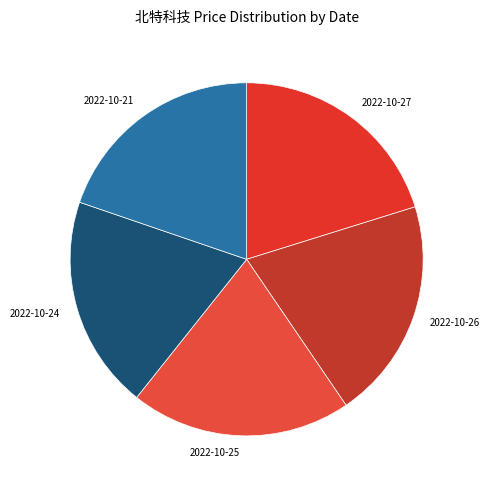

Is the sum of 2022-10-24 and 2022-10-27 greater than half?

No